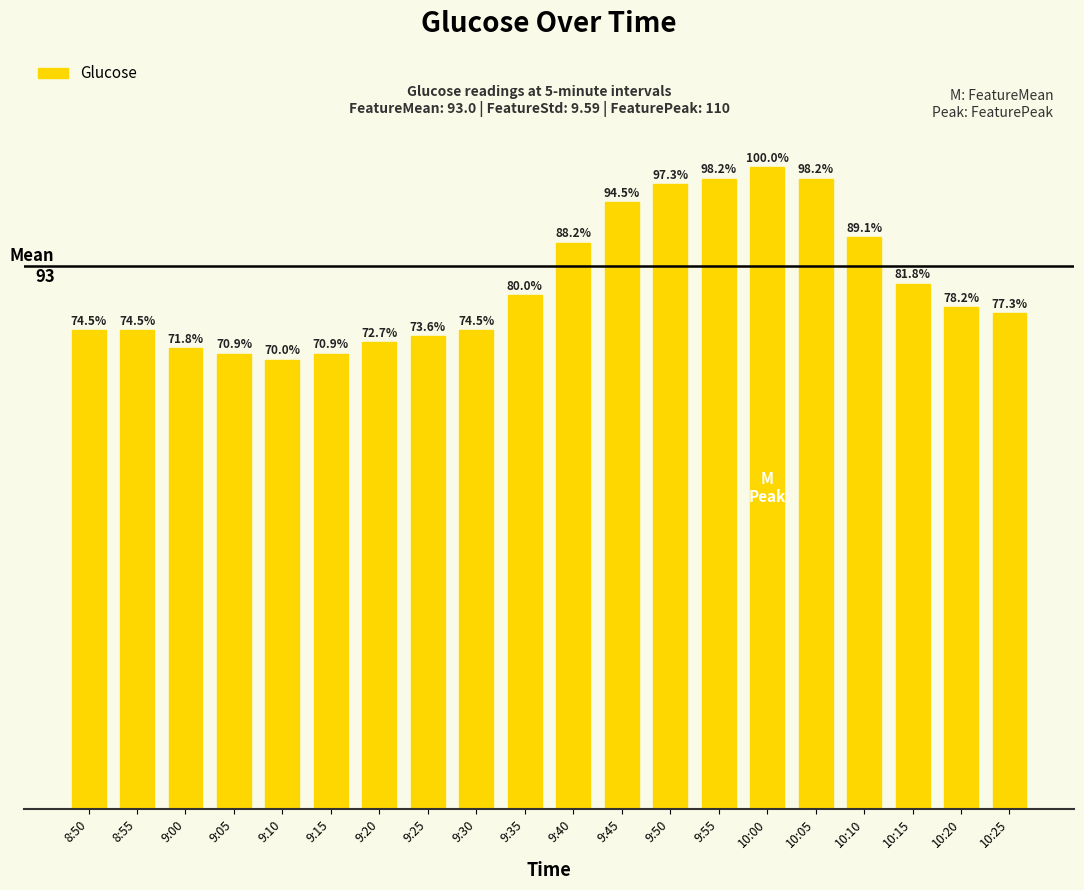

Which has a higher value, 9:00 or 10:00?

10:00